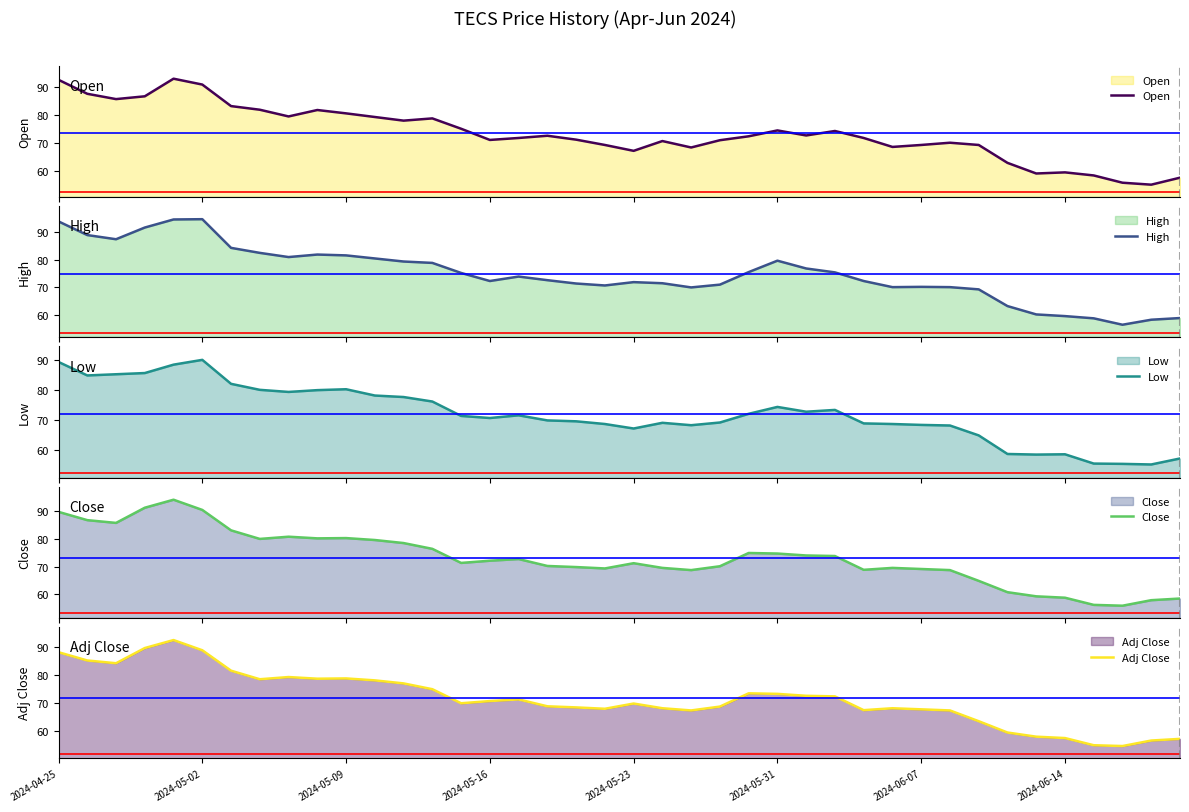

Reading left to right, extract all data points from this chart.

Open: 92.6	87.6	85.7	86.7	93.0	90.9	83.2	81.9	79.5	81.8	80.6	79.3	78.0	78.8	75.1	71.1	71.8	72.6	71.2	69.3	67.2	70.7	68.4	71.0	72.4	74.5	72.7	74.3	71.8	68.6	69.3	70.1	69.3	62.9	59.1	59.5	58.4	55.8	55.1	57.6
High: 93.7	88.8	87.3	91.5	94.4	94.5	84.2	82.4	80.9	81.8	81.5	80.4	79.3	78.8	75.2	72.3	73.9	72.6	71.4	70.7	71.9	71.5	70.0	71.0	75.5	79.6	76.8	75.4	72.3	70.1	70.2	70.1	69.3	63.3	60.3	59.7	58.9	56.6	58.4	59.0
Low: 89.3	84.8	85.2	85.6	88.4	90.0	82.0	80.0	79.3	79.9	80.2	78.1	77.6	76.1	71.3	70.6	71.5	69.8	69.5	68.6	67.1	69.0	68.2	69.1	72.0	74.3	72.7	73.3	68.8	68.6	68.3	68.1	64.8	58.6	58.4	58.5	55.4	55.3	55.1	57.1
Close: 89.8	86.8	85.8	91.3	94.2	90.5	83.1	80.0	80.8	80.2	80.3	79.6	78.5	76.4	71.3	72.1	72.7	70.2	69.8	69.3	71.2	69.5	68.7	70.1	74.9	74.7	74.0	73.8	68.8	69.5	69.1	68.7	64.8	60.7	59.2	58.7	56.1	55.8	57.8	58.4
Adj Close: 88.1	85.2	84.2	89.6	92.4	88.8	81.5	78.5	79.3	78.7	78.8	78.1	77.0	75.0	70.0	70.8	71.3	68.9	68.5	68.0	69.9	68.2	67.4	68.8	73.5	73.3	72.6	72.4	67.5	68.2	67.8	67.4	63.6	59.6	58.1	57.6	55.0	54.8	56.7	57.3